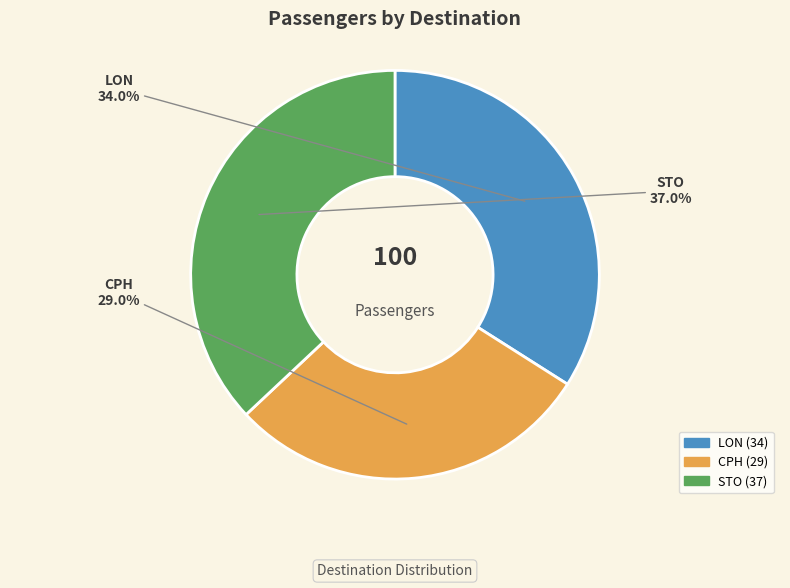

To the nearest percent, what is the combined percentage of STO and LON?

71%